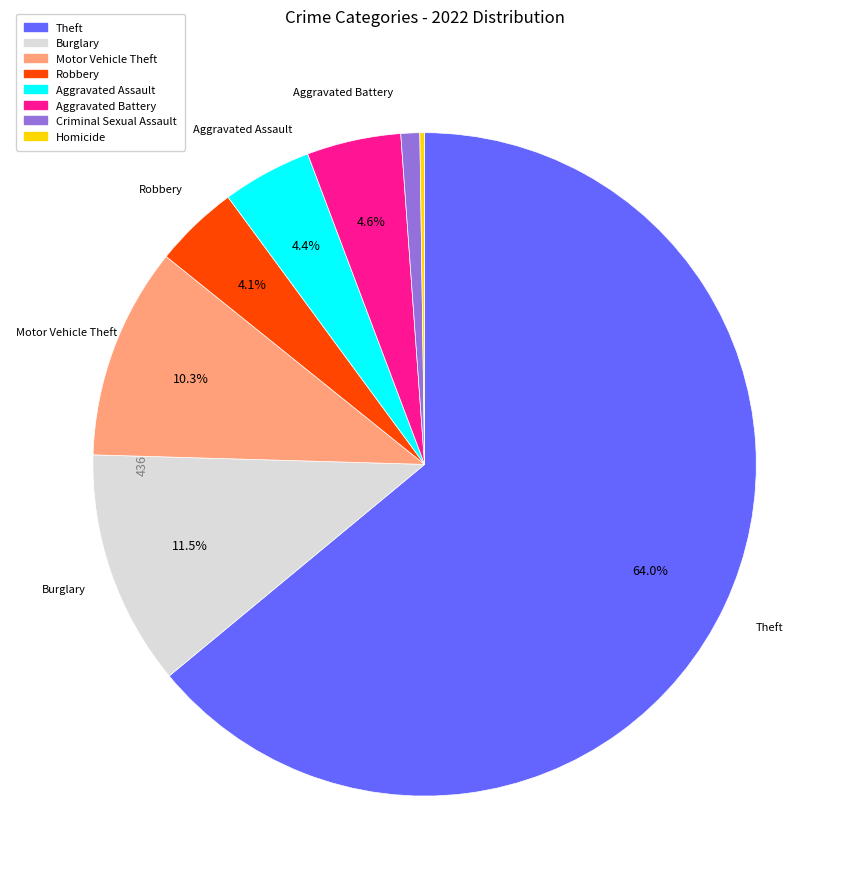

Is there any slice that represents more than half of the pie?

Yes